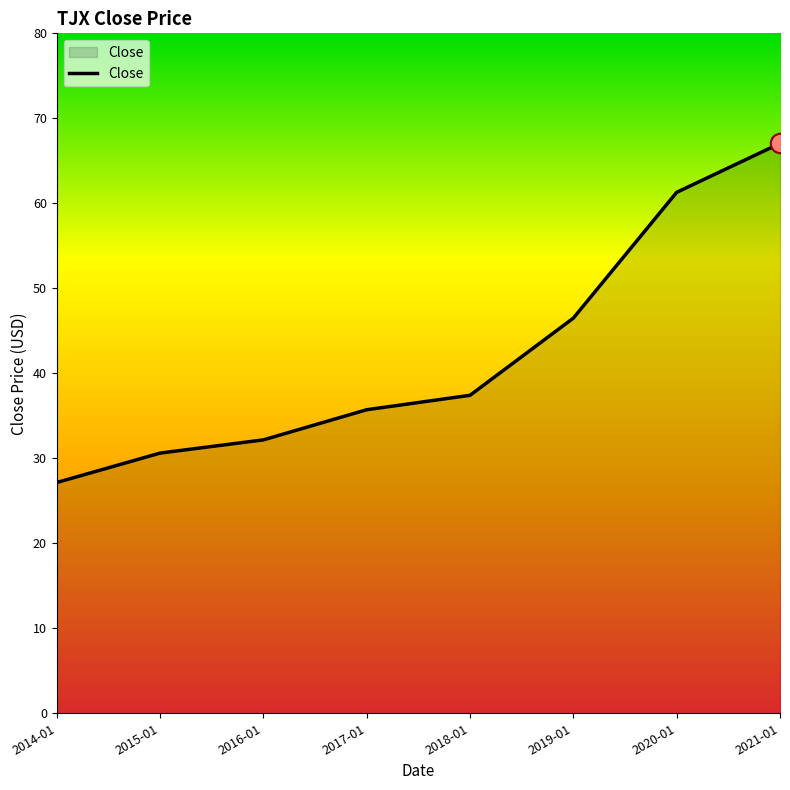

What is the maximum value shown in the chart?

67.0